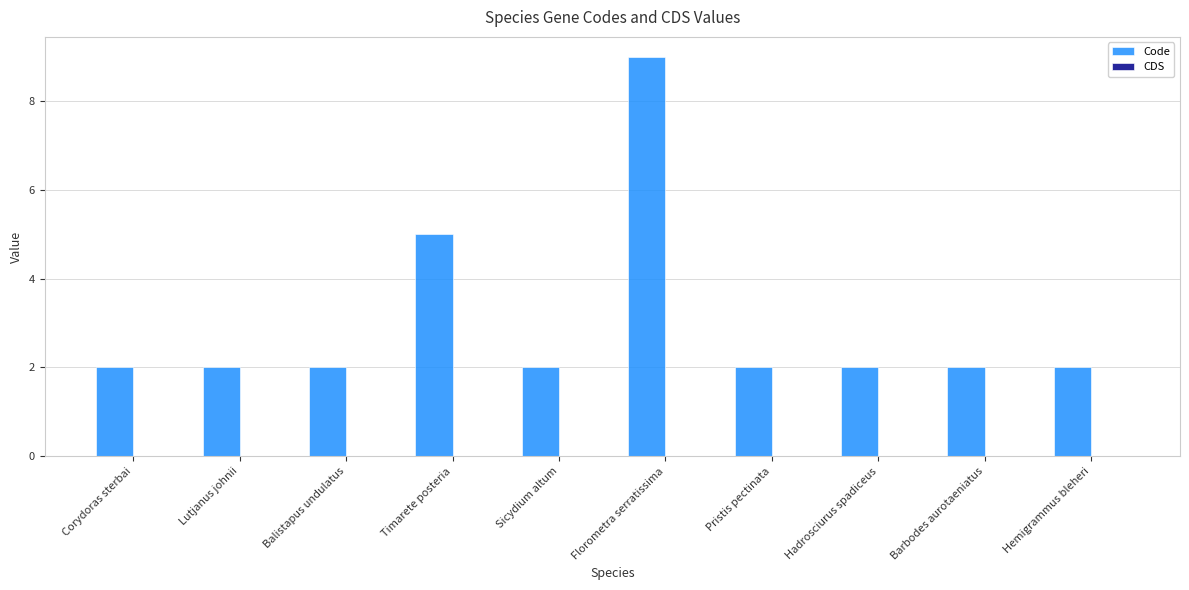

Reading left to right, list all the values displayed in this chart.

2	2	2	5	2	9	2	2	2	2